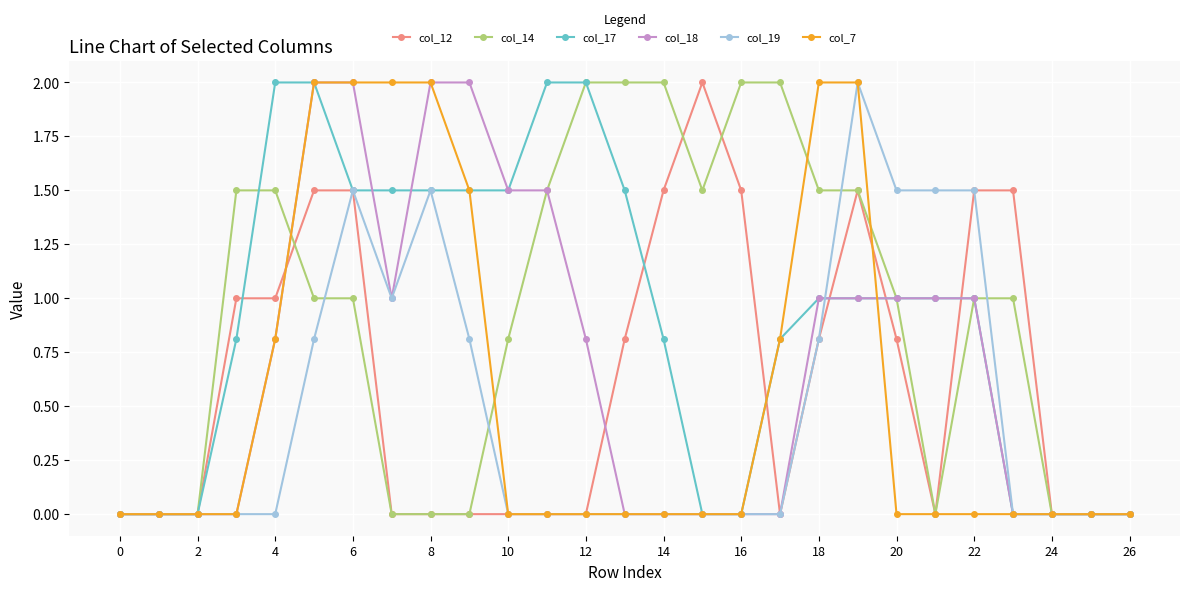

What is the highest value of the col_18 series?

2.0